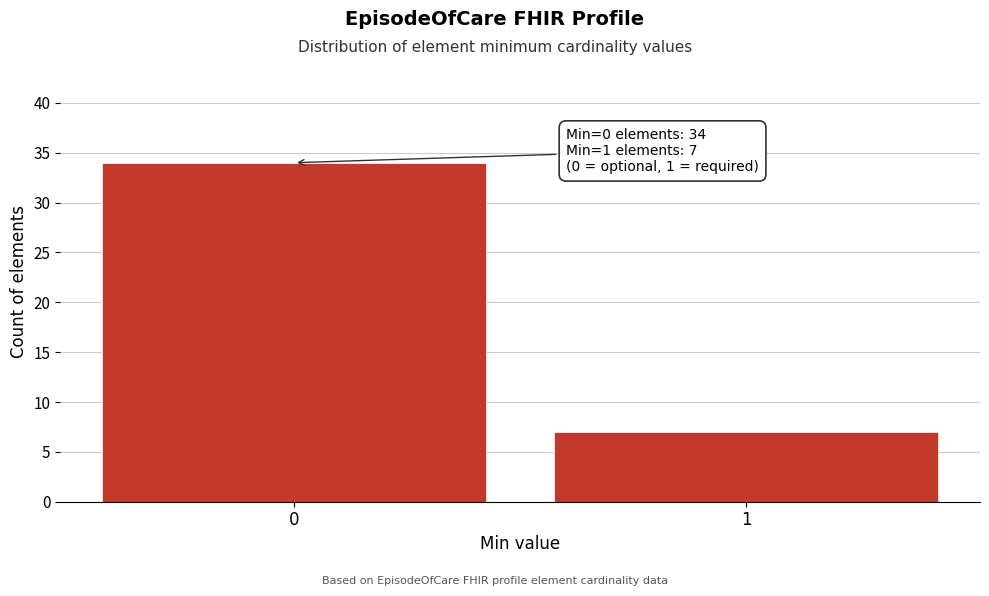

Reading left to right, transcribe all the data shown in this chart.

34	7